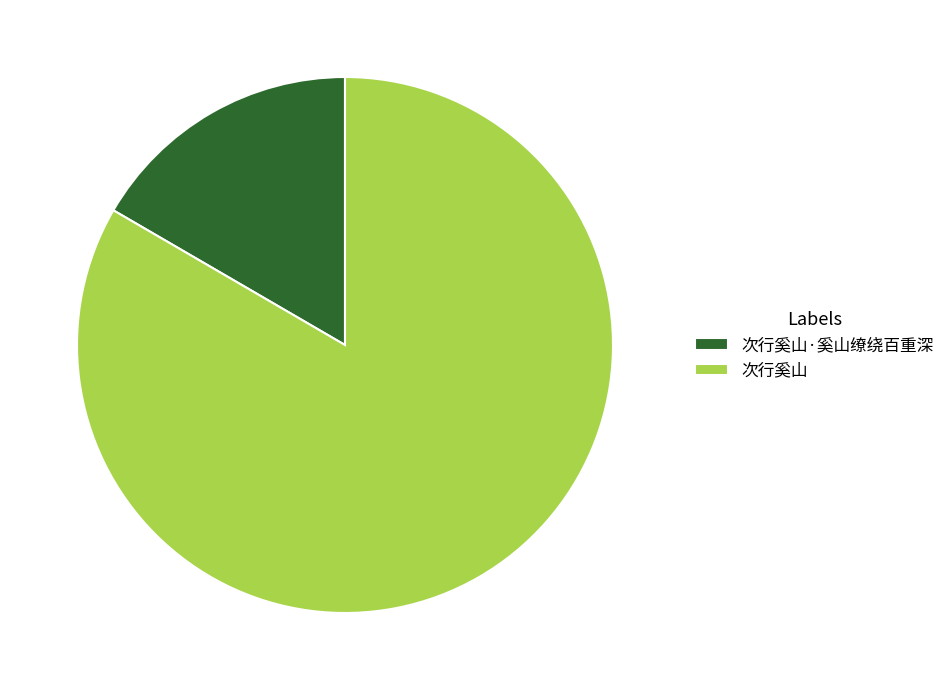

Count the number of slices in the pie.

2